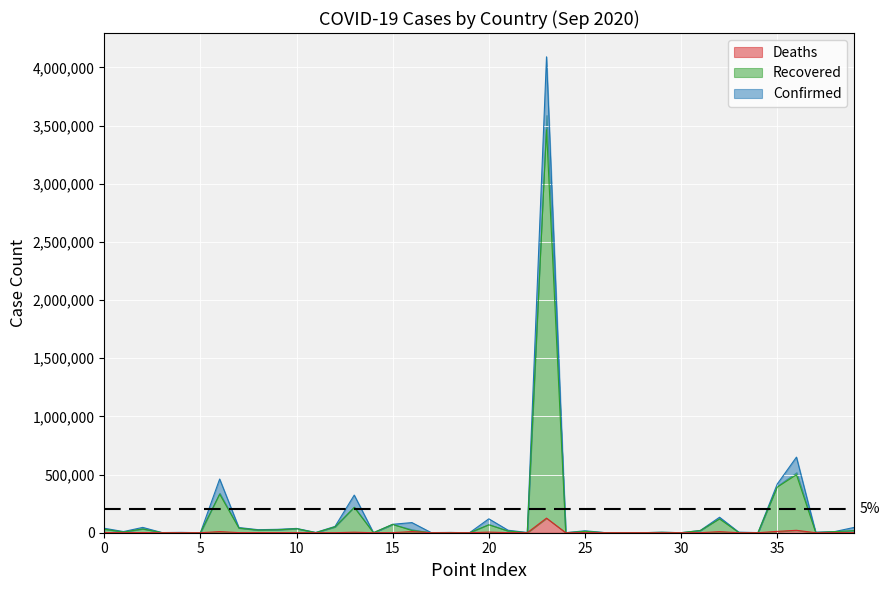

What is the maximum value for Deaths?

125502